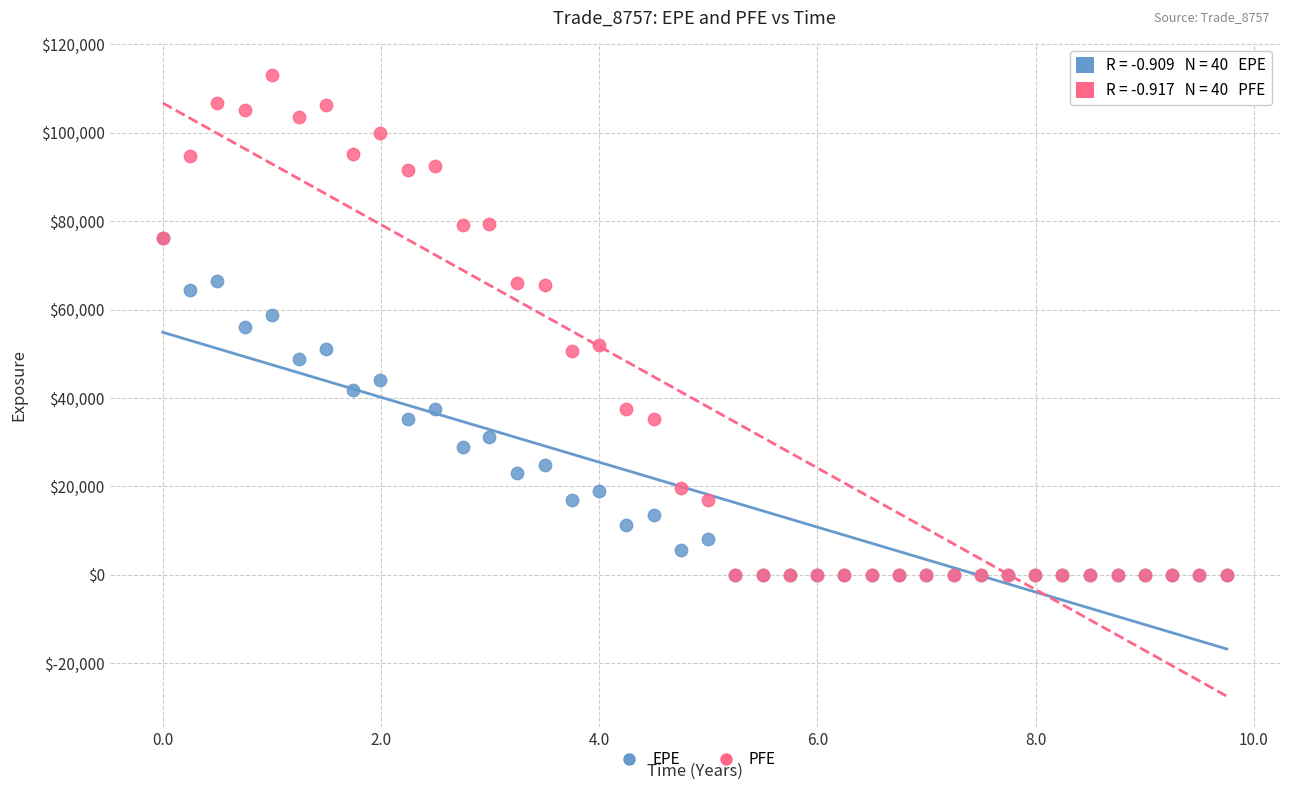

What are all the series names shown in the legend?

EPE, PFE